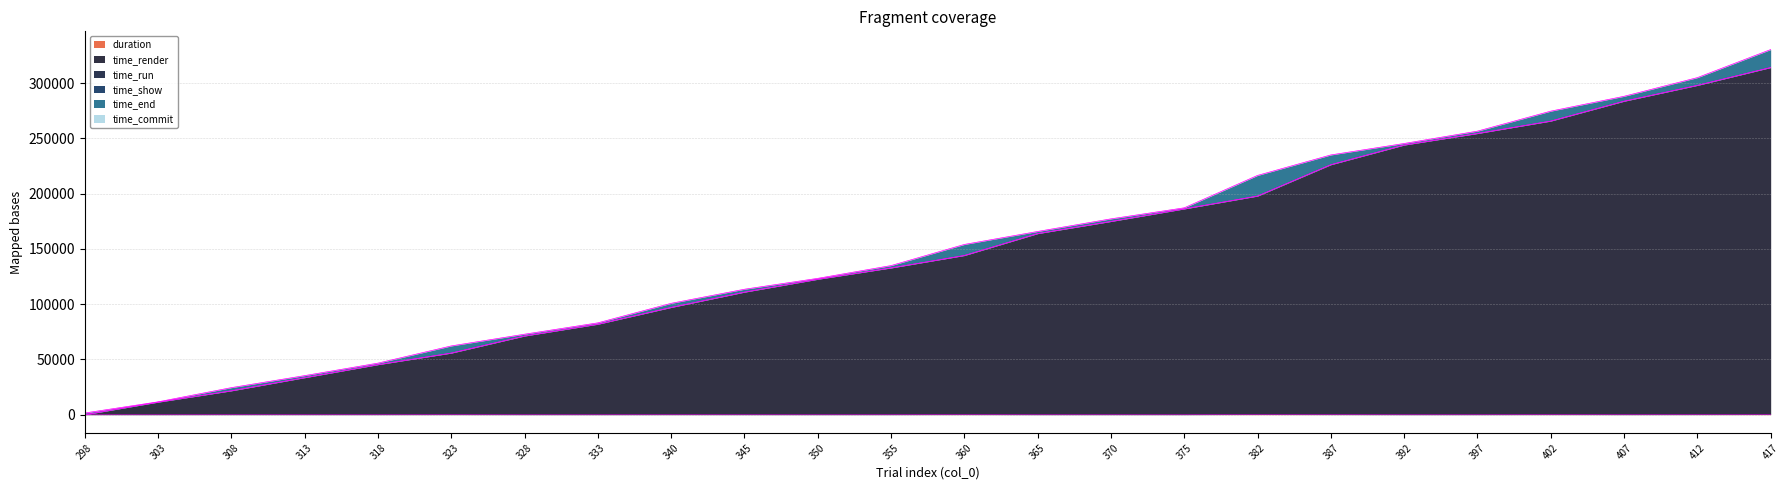

The time_show series shows 110874.4 at 345. True or false?

True